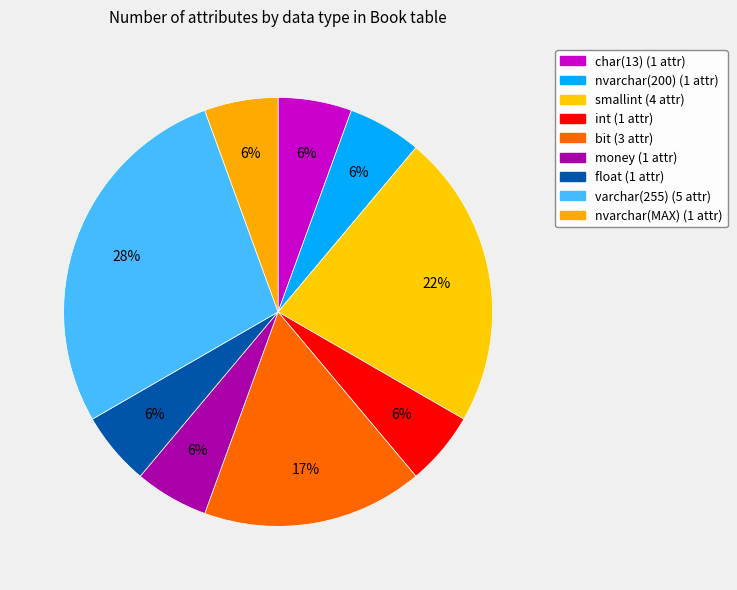

What is the change in value from char(13) to varchar(255)?

+4